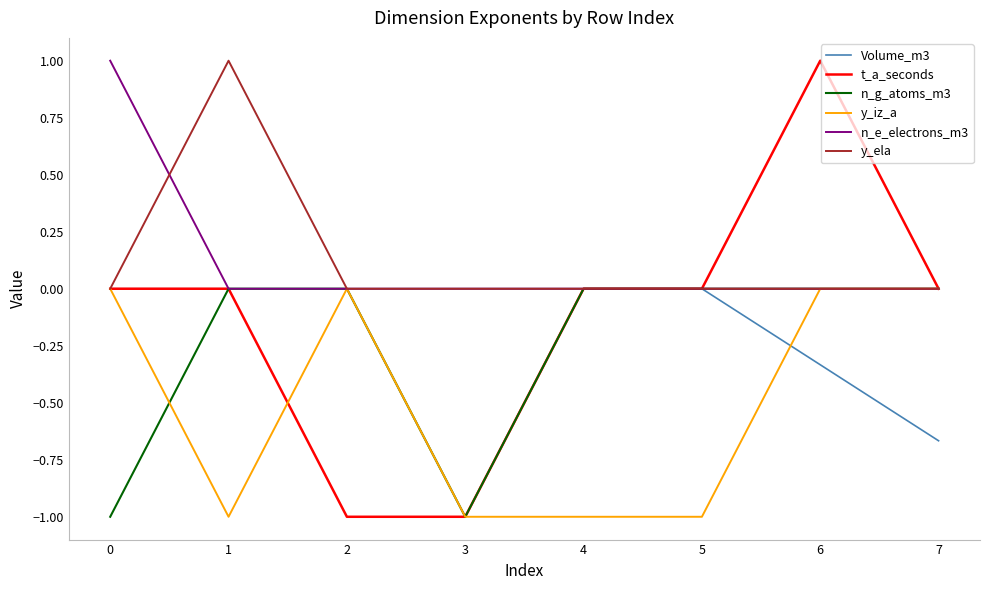

At which category is the sum across all series the highest?

6